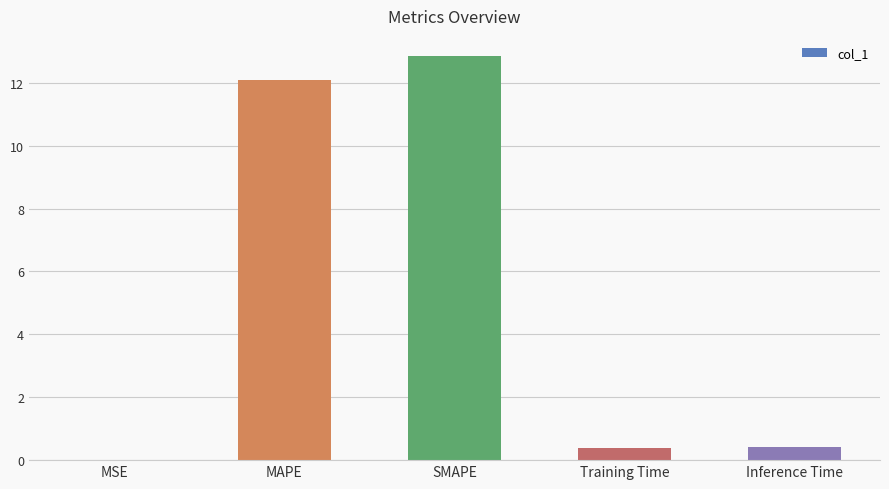

What is the sum of all values?

25.7